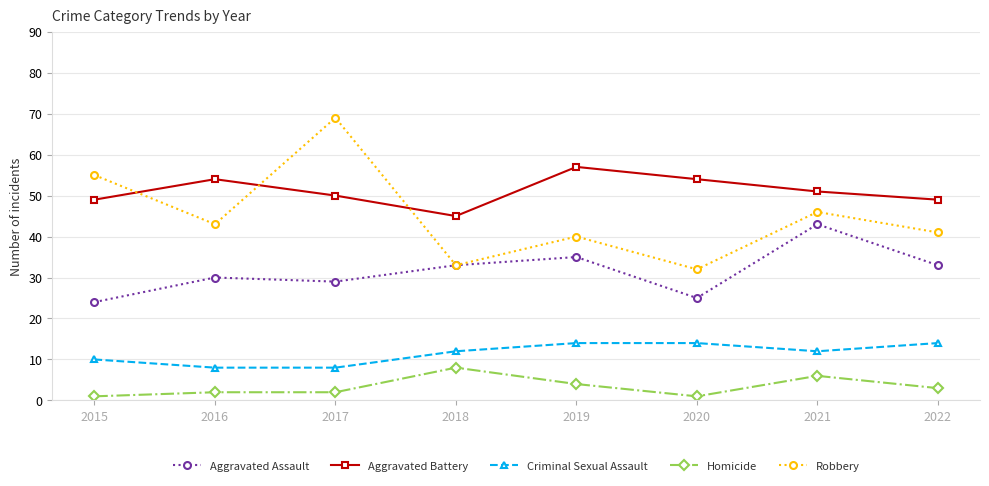

True or false: Aggravated Assault has a value of 29 at 2017.

True